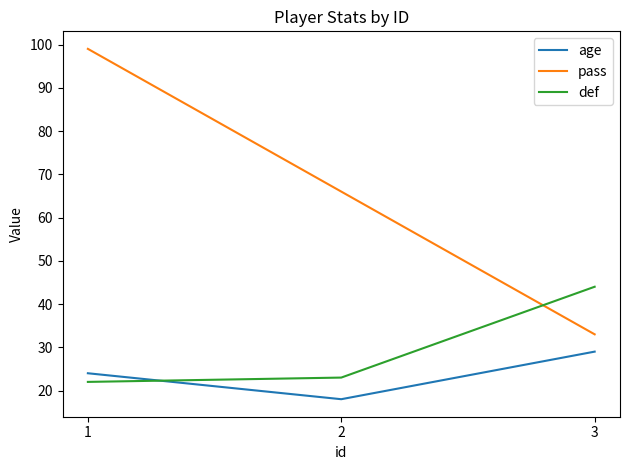

How many pass values are between 33 and 99?

3